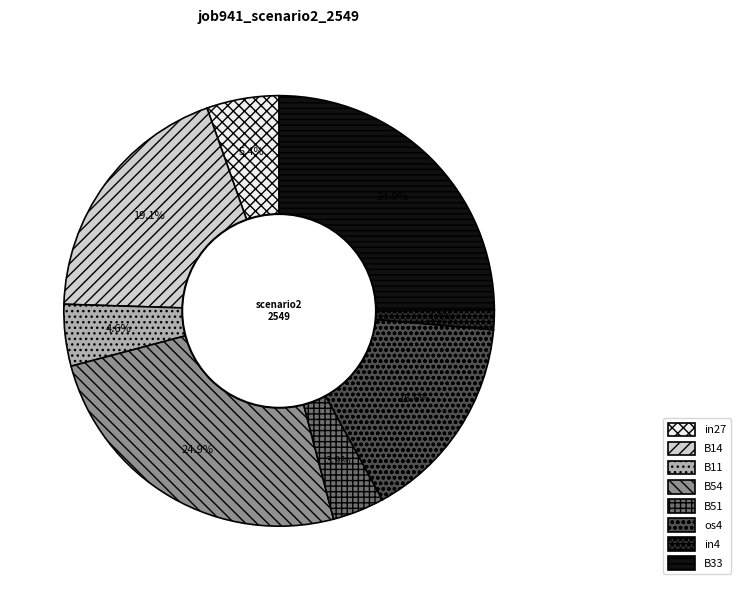

Is the sum of B14 and in27 greater than half?

No